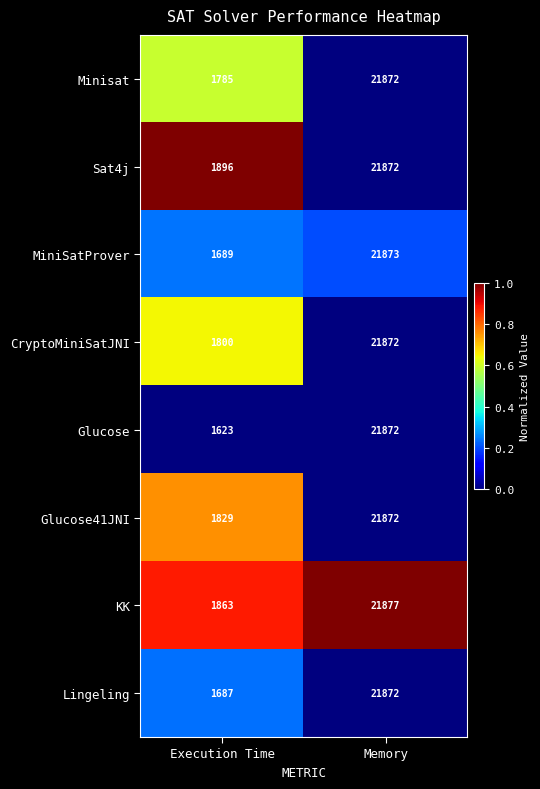

Rank the series at Execution Time from lowest to highest value.

Glucose, Lingeling, MiniSatProver, Minisat, CryptoMiniSatJNI, Glucose41JNI, KK, Sat4j